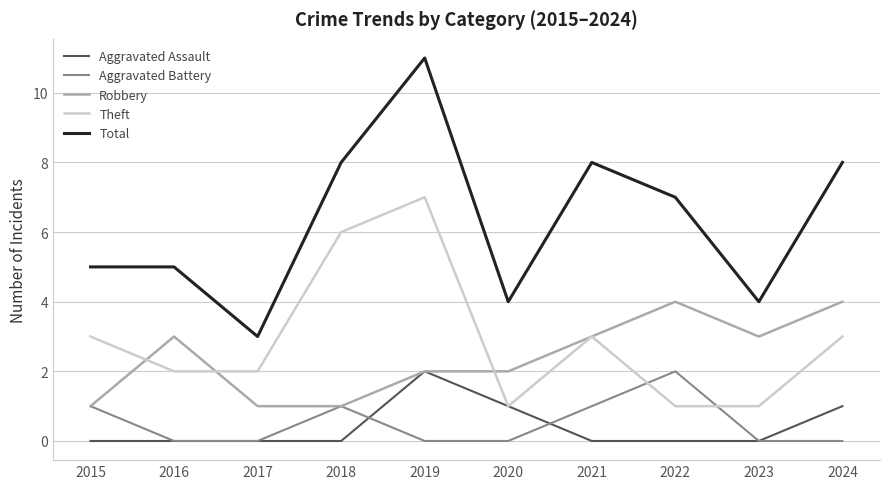

The Aggravated Assault series shows 0 at 2024. True or false?

False